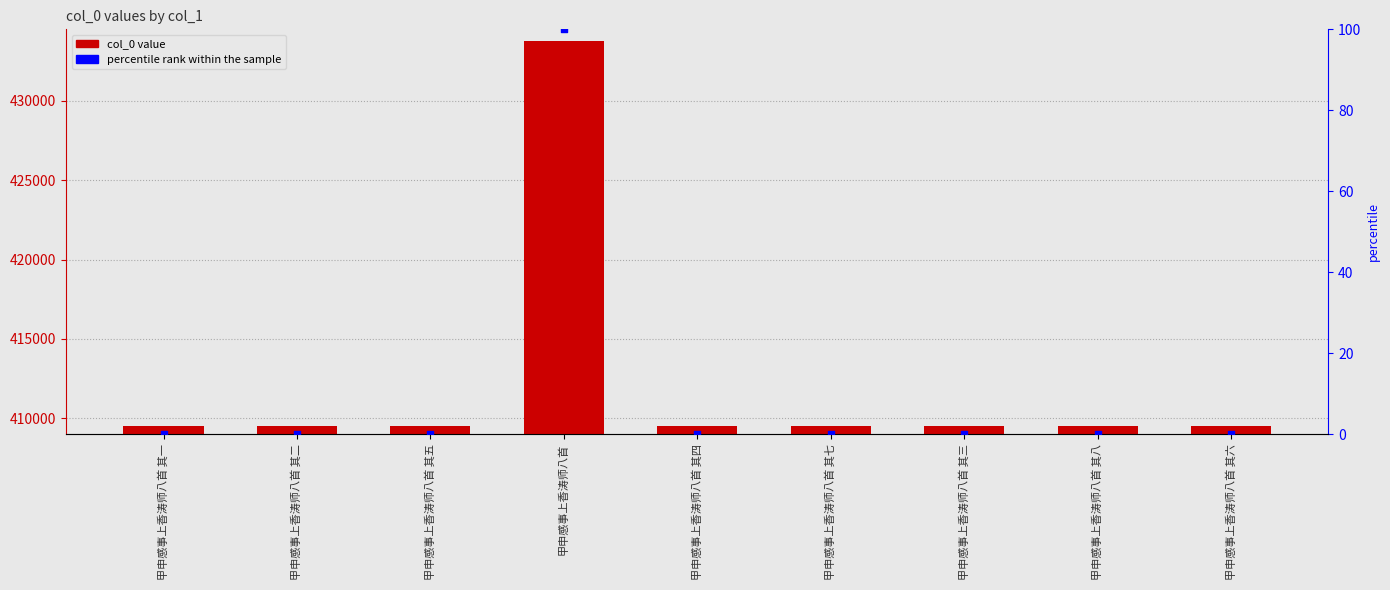

What are all the series names shown in the legend?

col_0, percentile rank within the sample